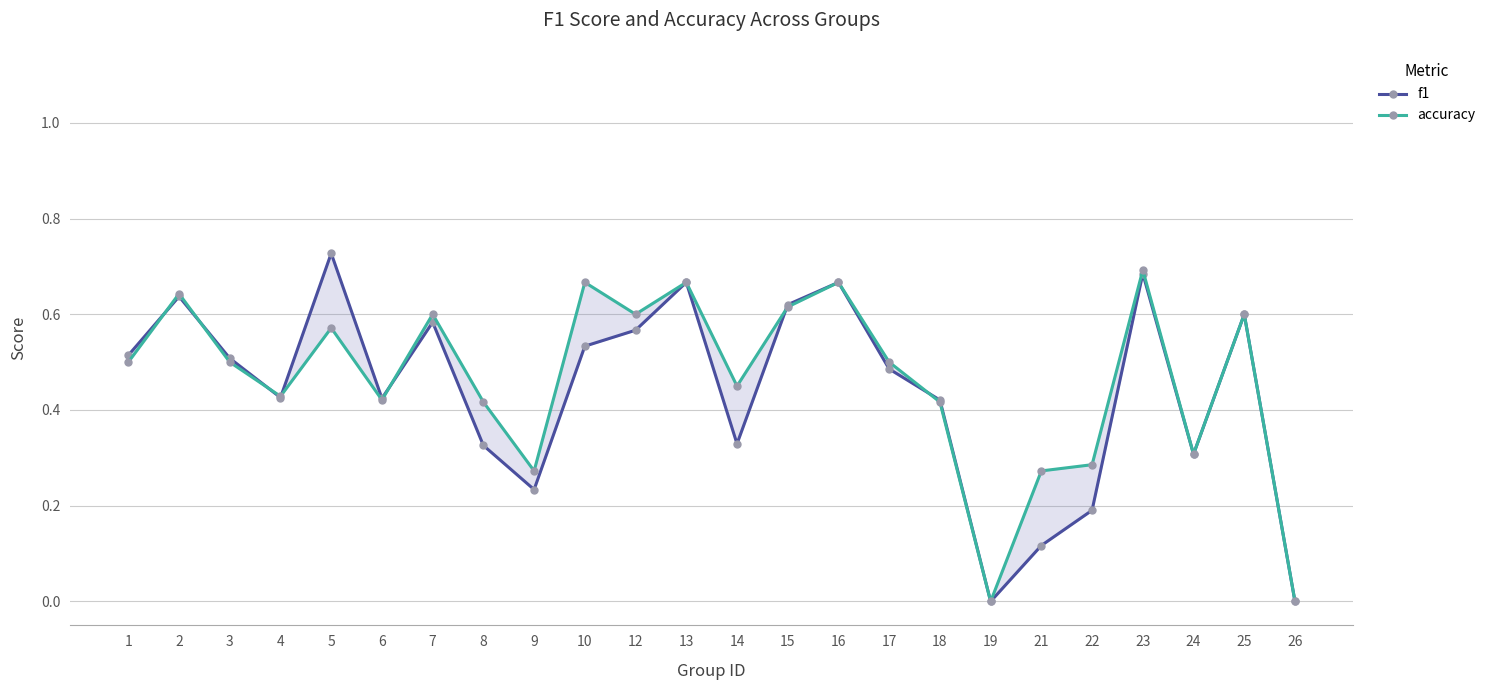

Reading left to right, transcribe all the data shown in this chart.

f1: 1=0.5	2=0.6	3=0.5	4=0.4	5=0.7	6=0.4	7=0.6	8=0.3	9=0.2	10=0.5	12=0.6	13=0.7	14=0.3	15=0.6	16=0.7	17=0.5	18=0.4	19=0.0	21=0.1	22=0.2	23=0.7	24=0.3	25=0.6	26=0.0
accuracy: 1=0.5	2=0.6	3=0.5	4=0.4	5=0.6	6=0.4	7=0.6	8=0.4	9=0.3	10=0.7	12=0.6	13=0.7	14=0.5	15=0.6	16=0.7	17=0.5	18=0.4	19=0.0	21=0.3	22=0.3	23=0.7	24=0.3	25=0.6	26=0.0